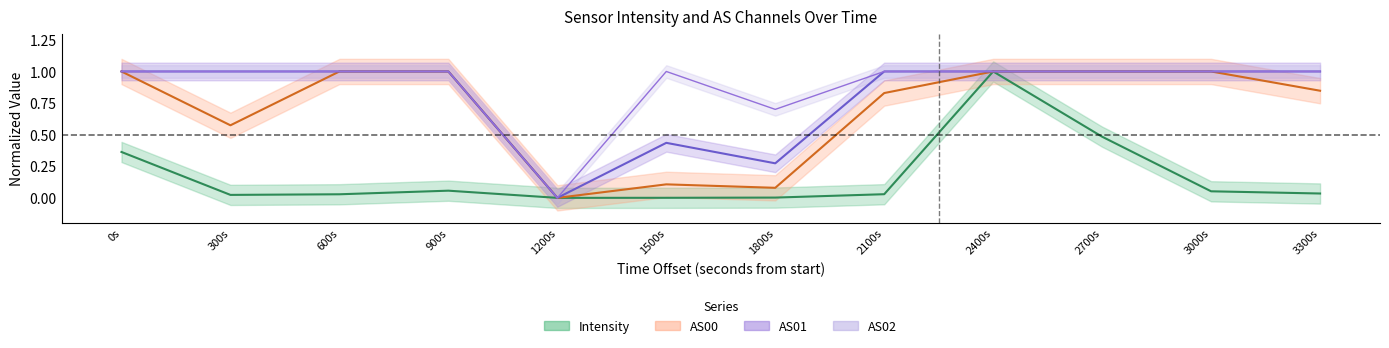

The AS02 series shows 1.0 at 900s. True or false?

True